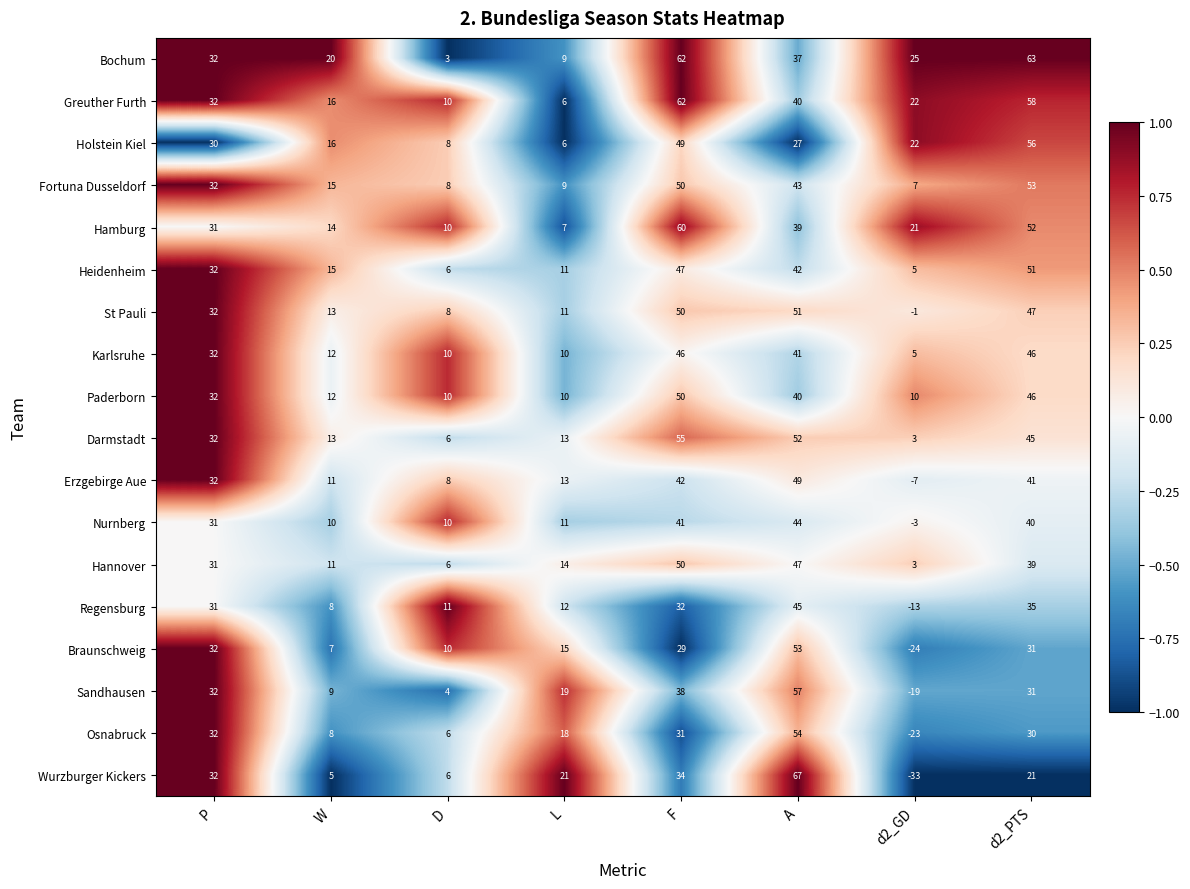

Which category has the highest value in the Fortuna Dusseldorf series?

d2_PTS